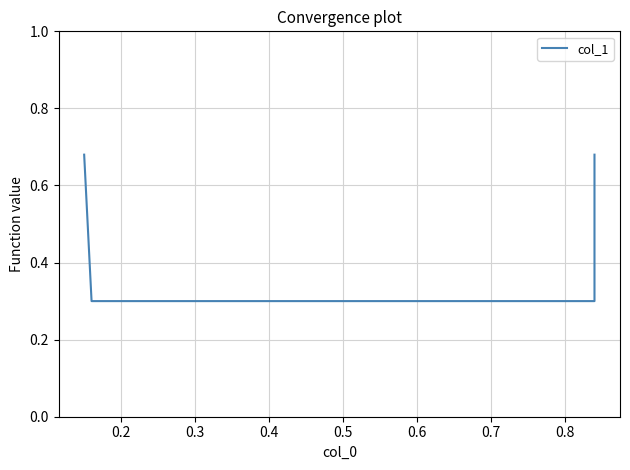

Where is the data nearest to the value 0?

0.2